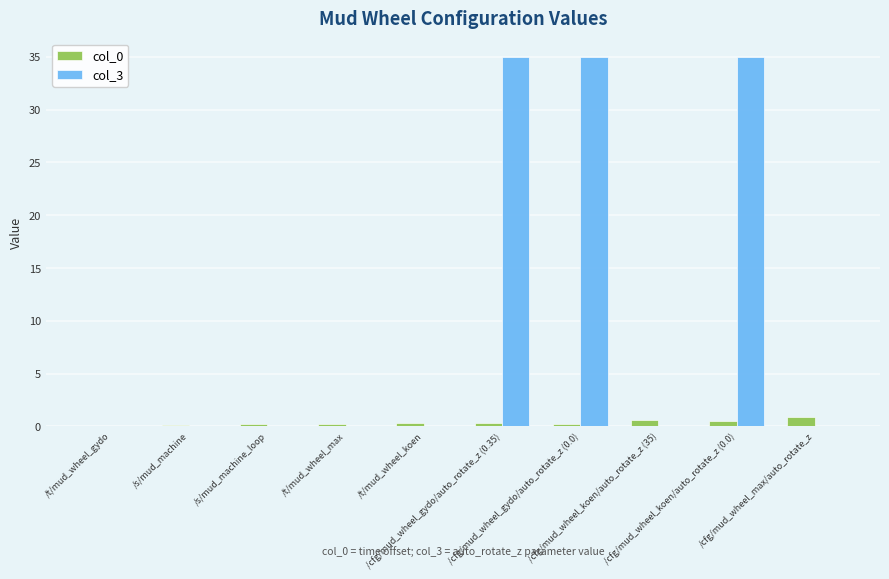

The value of col_0 at /t/mud_wheel_max is 0.2. True or false?

True